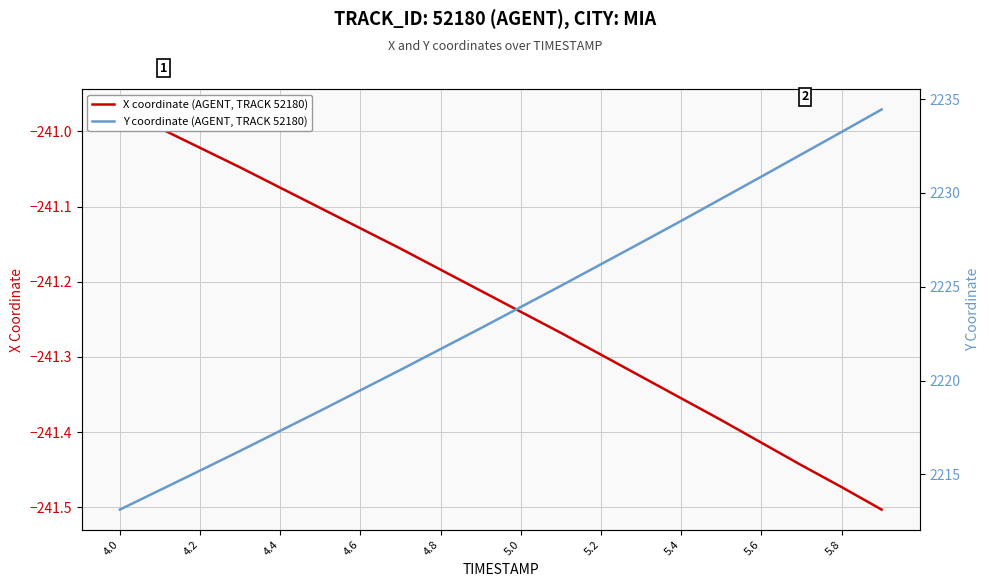

Rank the series by their average value, from highest to lowest.

Y coordinate (AGENT, TRACK 52180), X coordinate (AGENT, TRACK 52180)